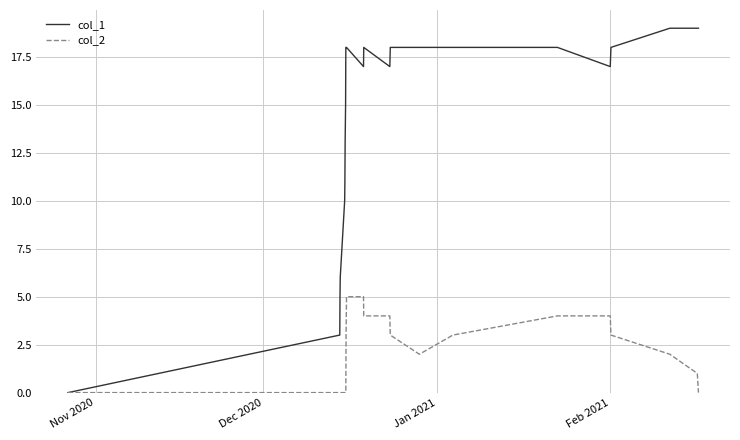

Which series has the widest spread of values?

col_1